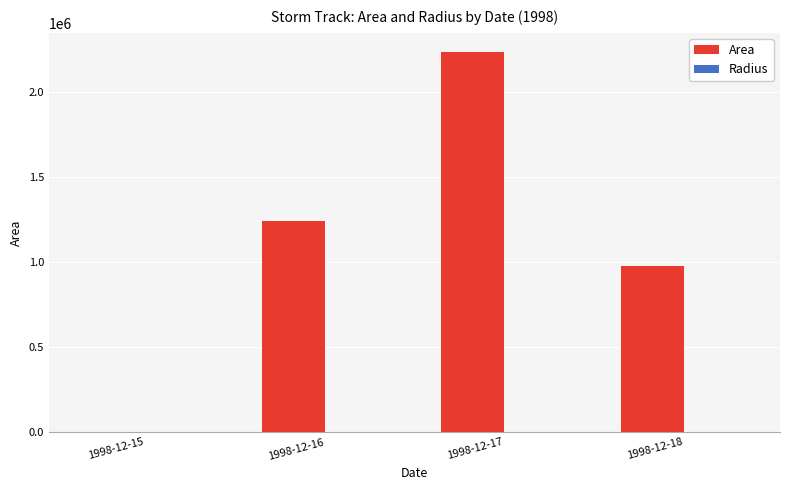

What is the maximum value shown in the chart?

2236250.0